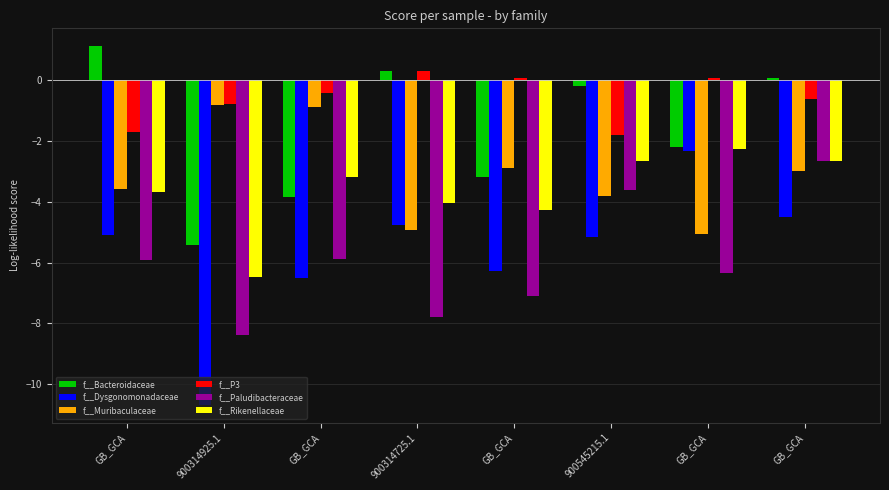

Reading right to left, transcribe all the data shown in this chart.

f__Bacteroidaceae: 0.1	-2.2	-0.2	-3.2	0.3	-3.9	-5.4	1.1
f__Dysgonomonadaceae: -4.5	-2.3	-5.2	-6.3	-4.8	-6.5	-10.7	-5.1
f__Muribaculaceae: -3.0	-5.1	-3.8	-2.9	-4.9	-0.9	-0.8	-3.6
f__P3: -0.6	0.1	-1.8	0.1	0.3	-0.4	-0.8	-1.7
f__Paludibacteraceae: -2.7	-6.4	-3.6	-7.1	-7.8	-5.9	-8.4	-5.9
f__Rikenellaceae: -2.6	-2.3	-2.7	-4.3	-4.0	-3.2	-6.5	-3.7